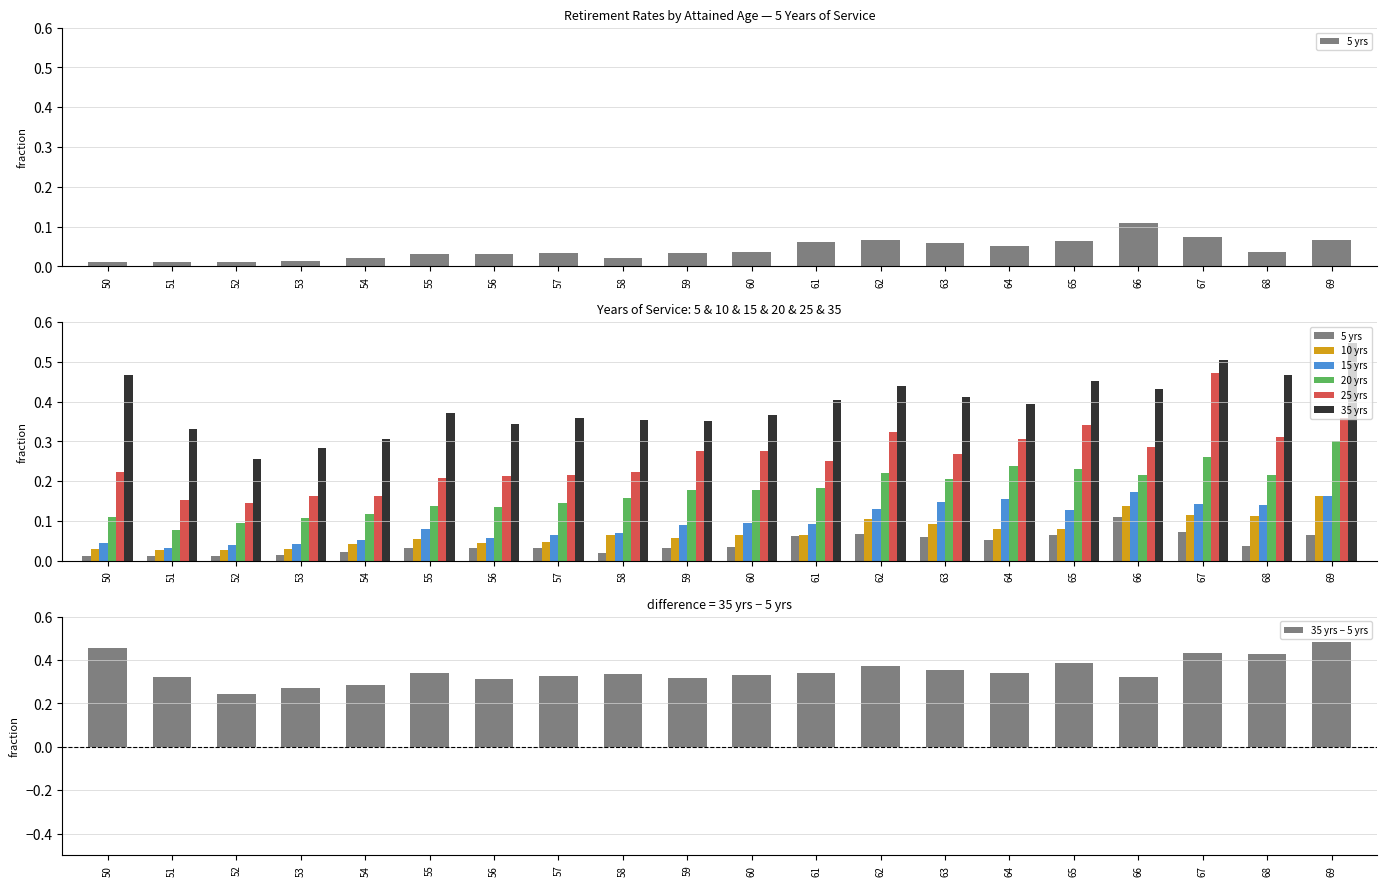

What is the total value across all series at 52?

0.6